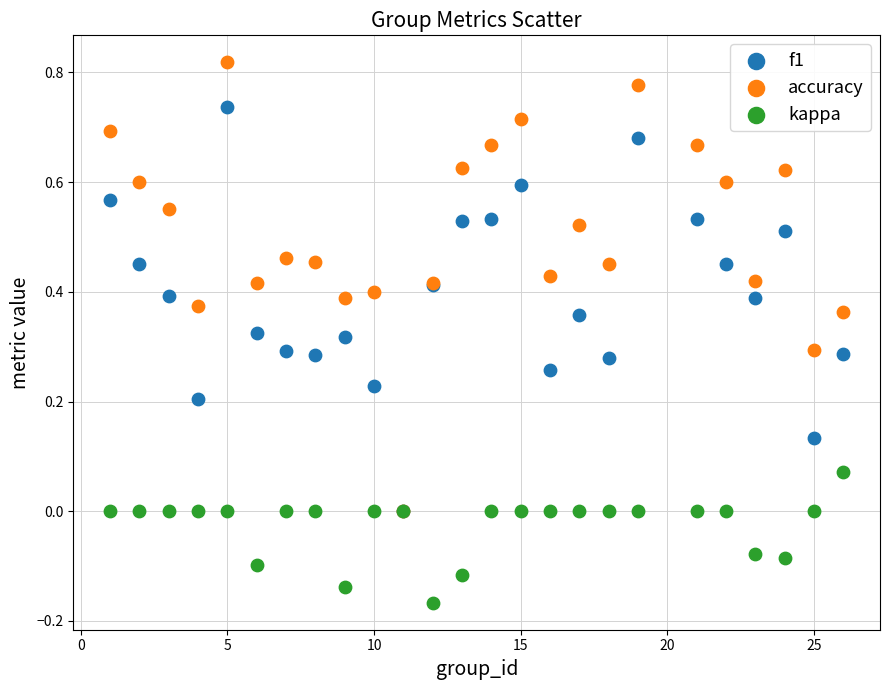

Which series has the widest spread of Y values?

accuracy